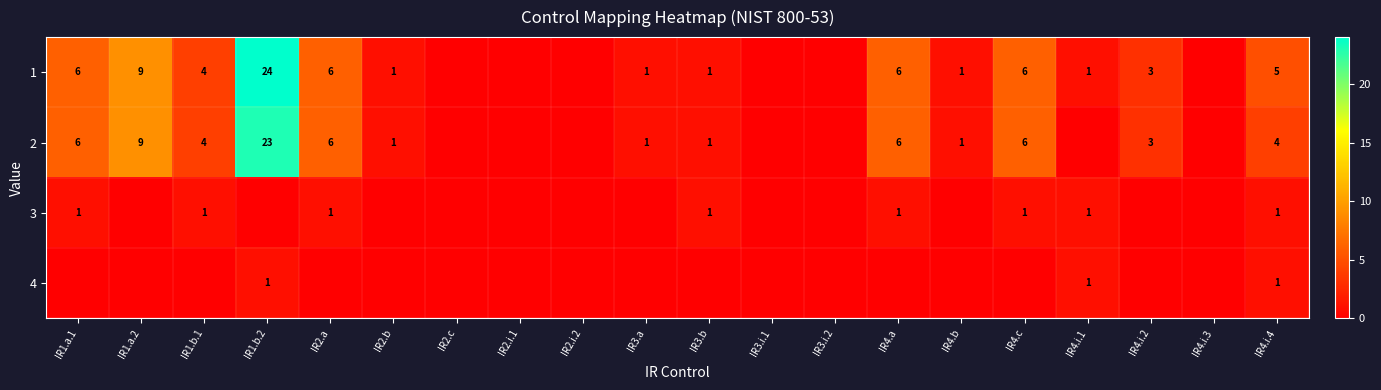

The 1 series shows 9 at IR4.a. True or false?

False